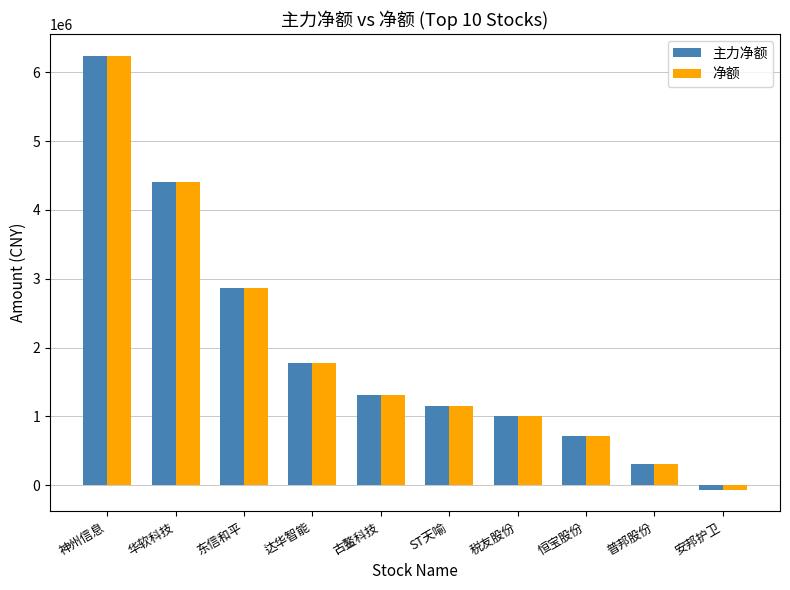

Does the chart contain stacked bars?

No